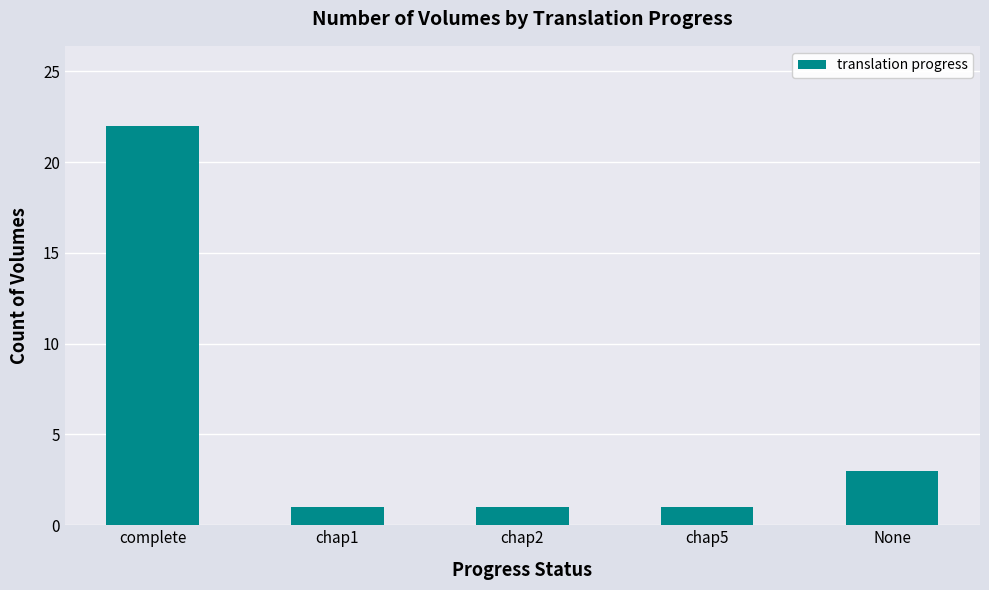

What is the sum of all values?

28